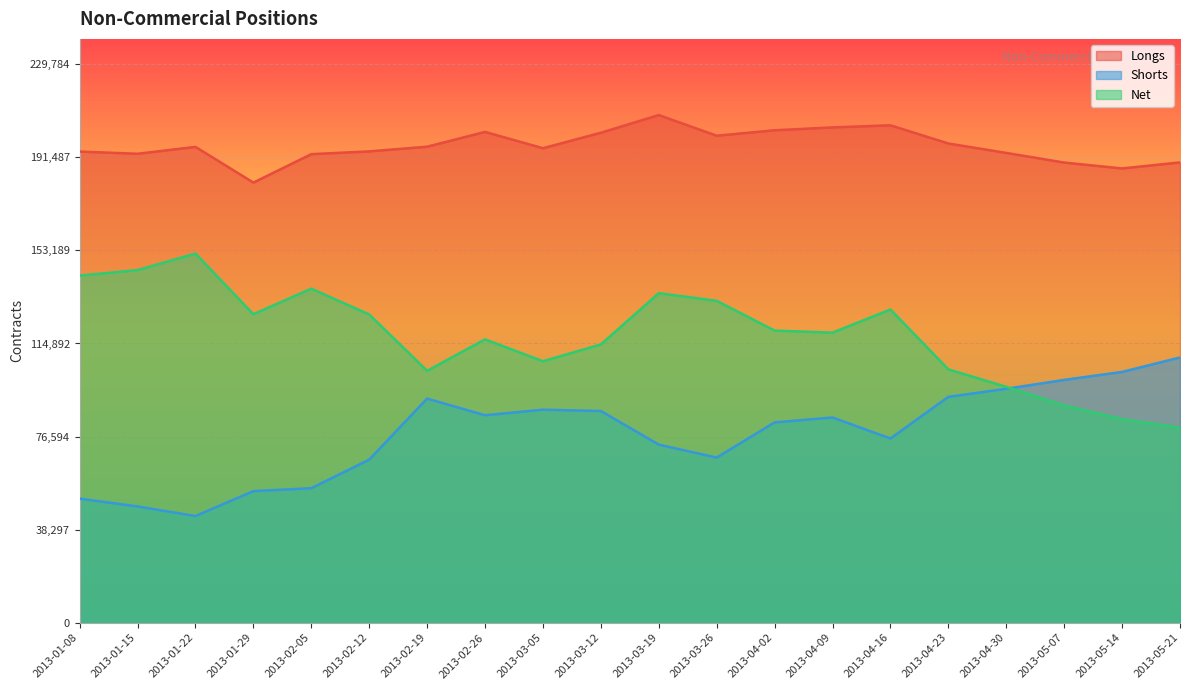

What value does the Longs series have at 2013-05-14?

186921